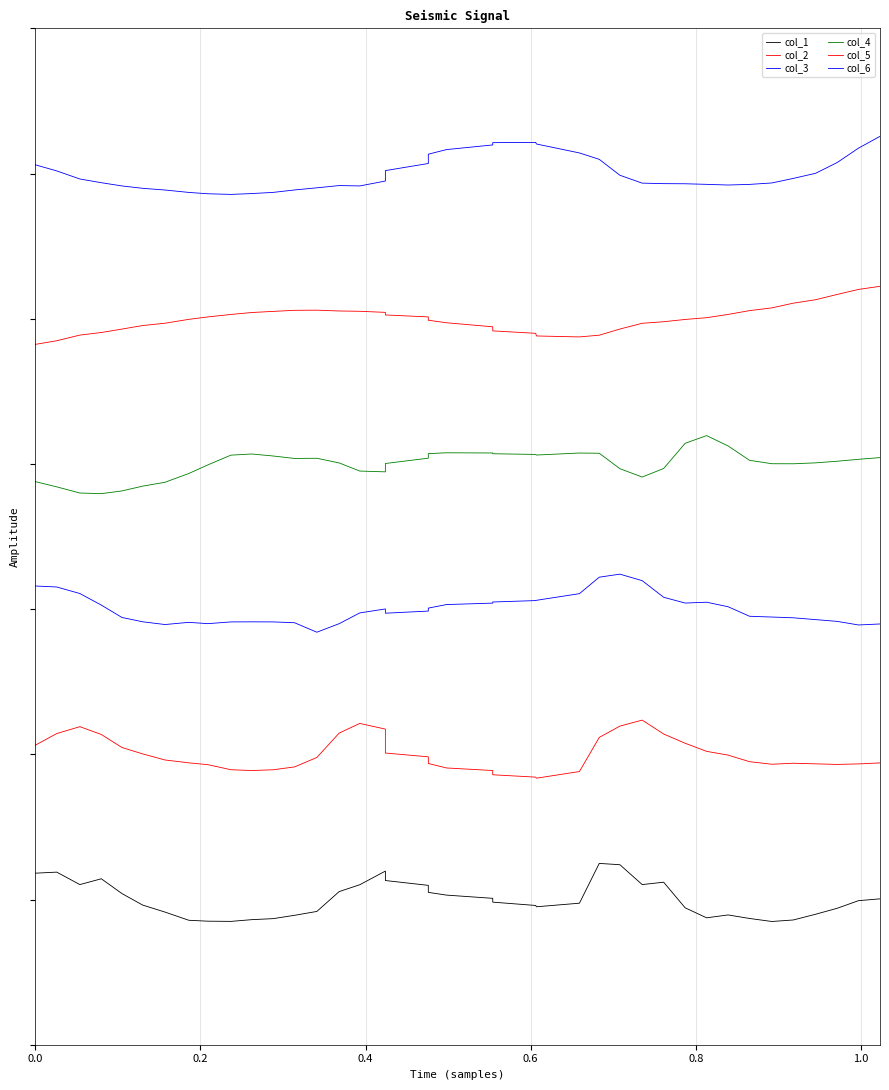

What is the total value across all series at 0.4?

22.6